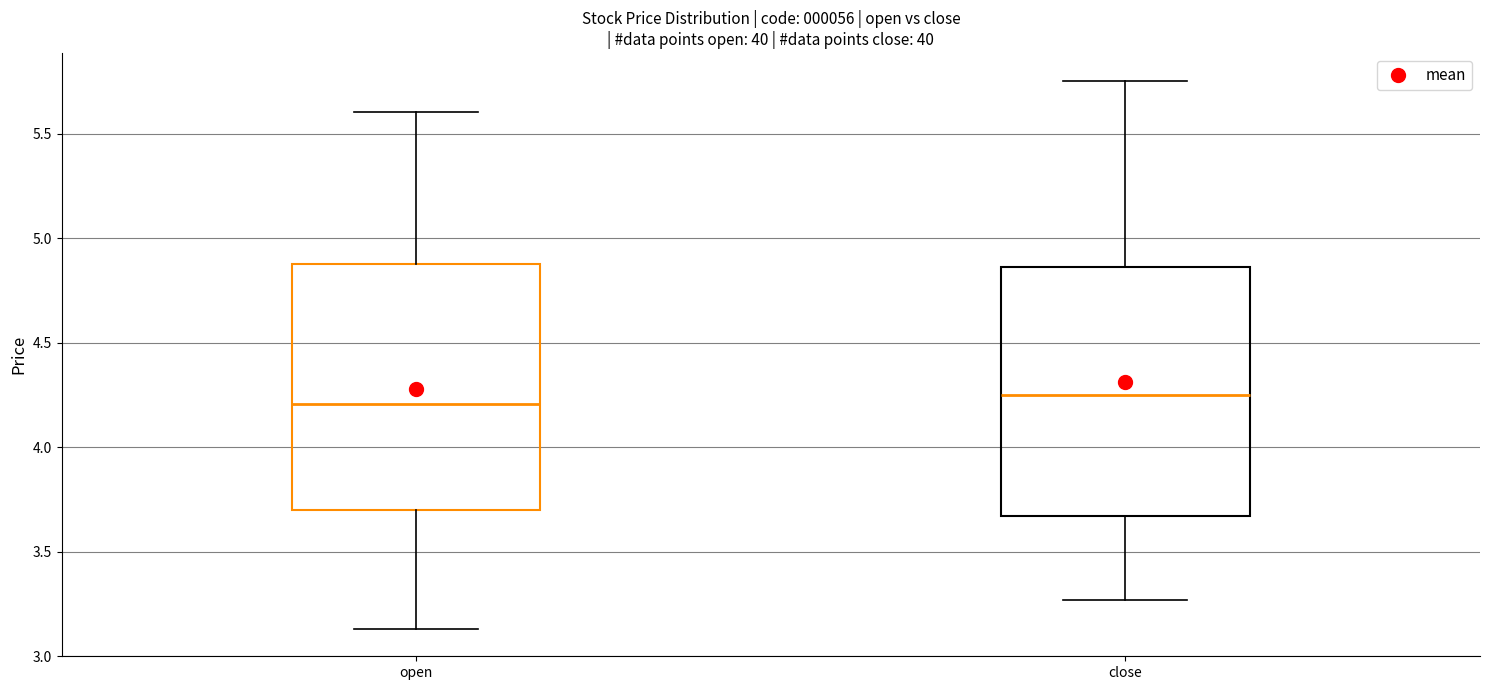

Where does the upper whisker of the box for close end on the y-axis? The values are not printed on the chart, so give them approximately, as read against the axis.

5.75